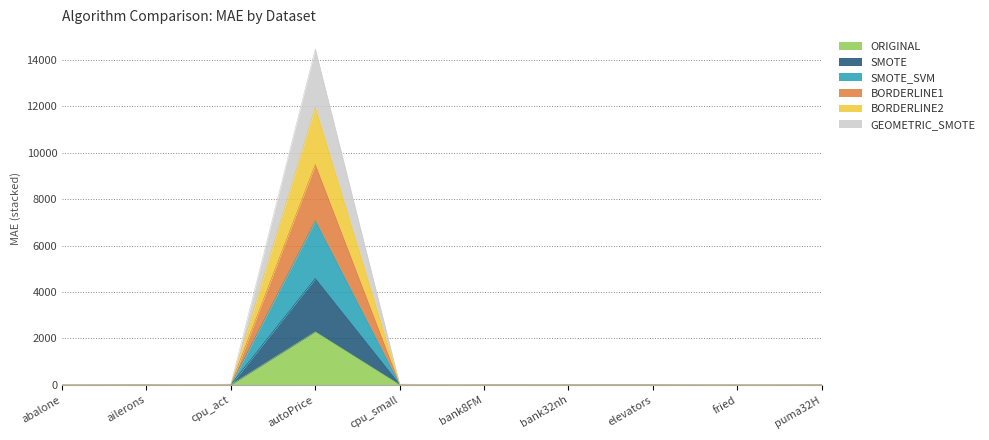

What is the label of the 3rd point from the left?

cpu_act